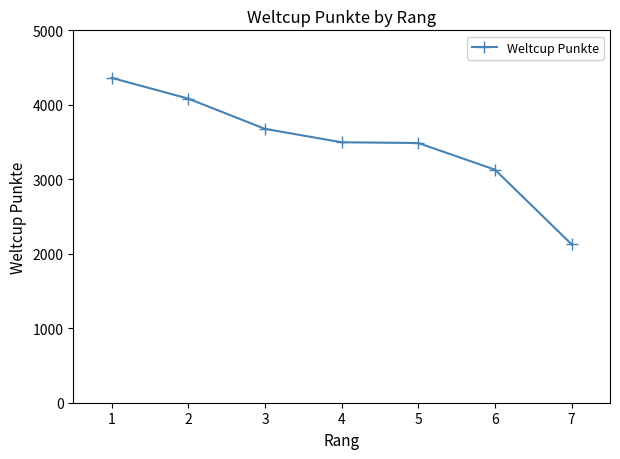

Count the number of data series in this chart.

1